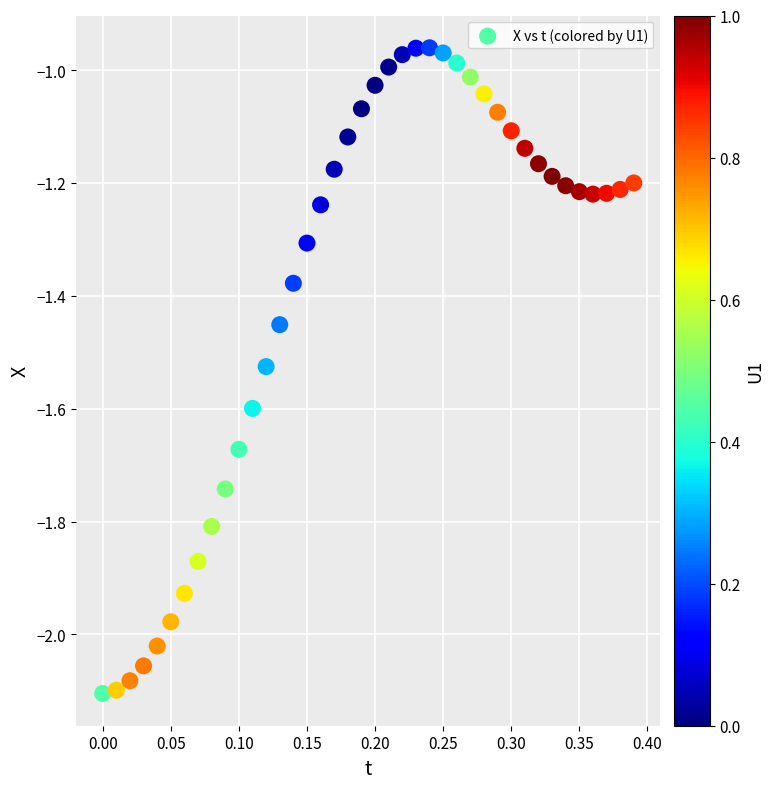

What is the range of X values (max minus min)?

0.4